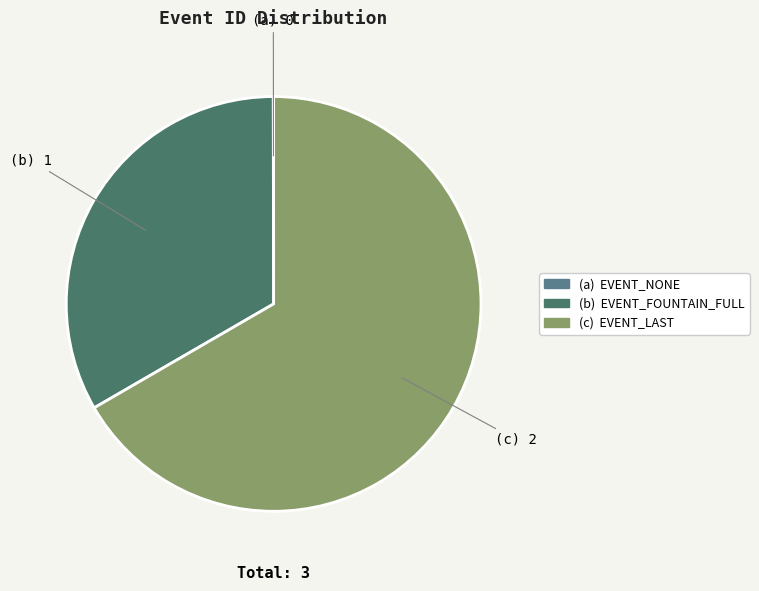

How many segments does this pie chart have?

3